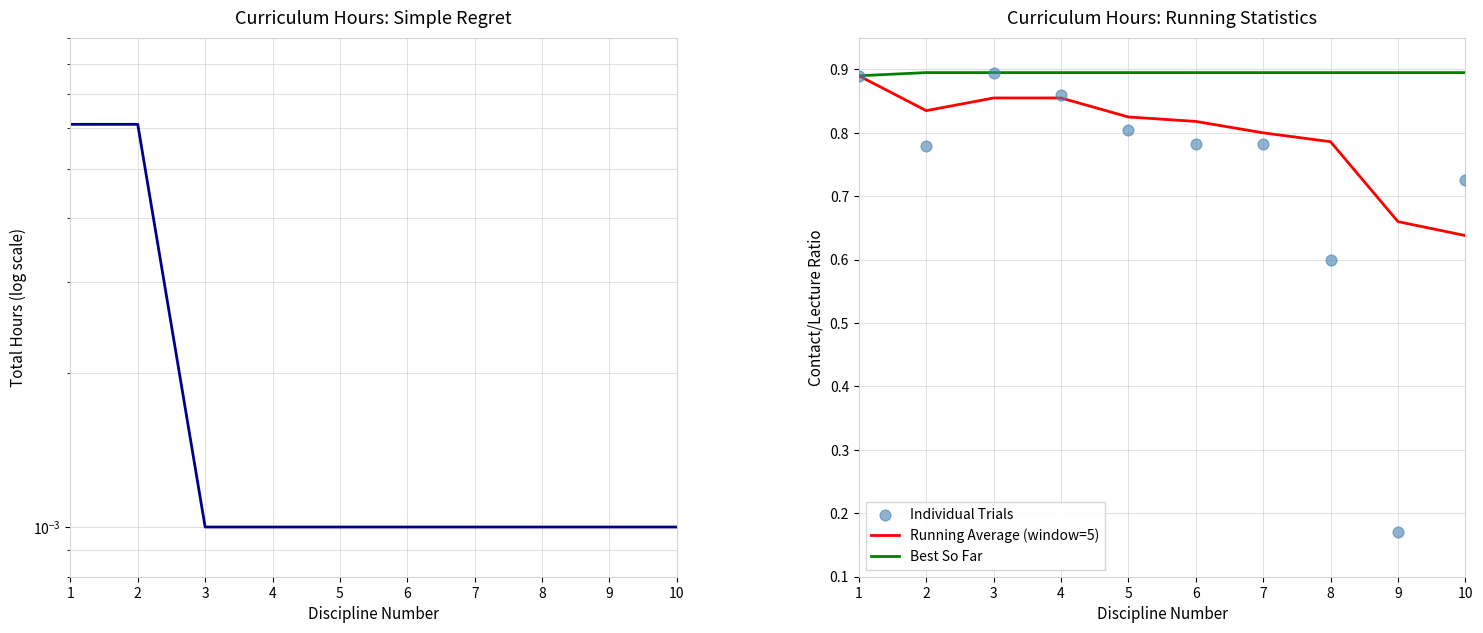

Is the value of Best So Far at 5 greater than the value of Running Average (window=5) at 10?

Yes